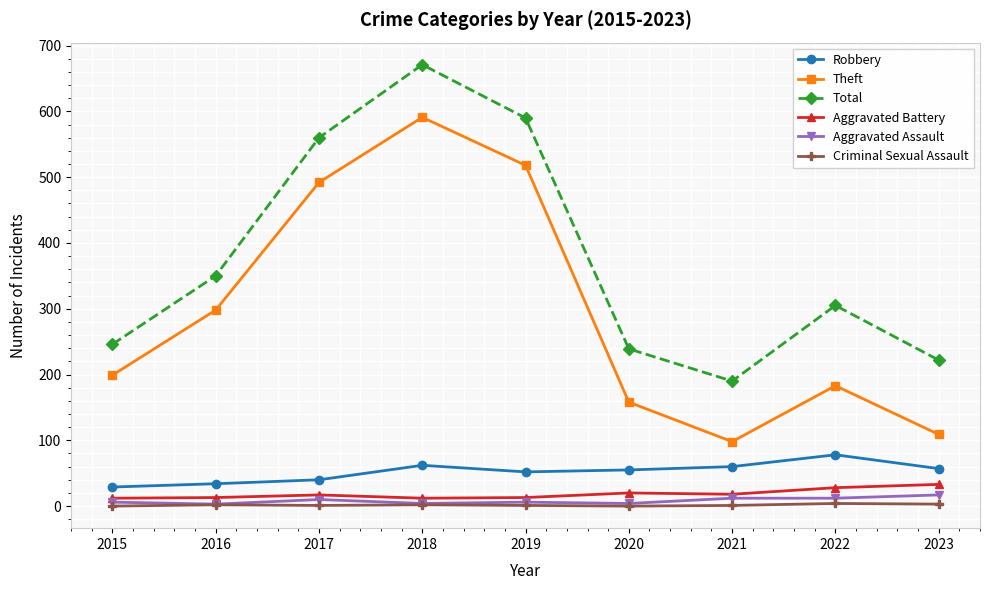

Which series changed the most between 2016 and 2022?

Theft